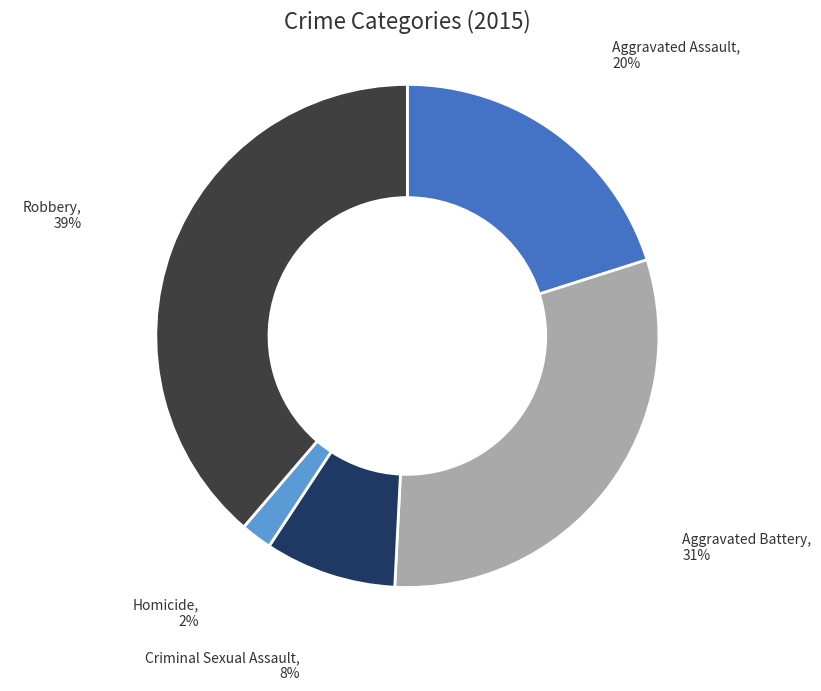

Is there a majority slice in this chart?

No